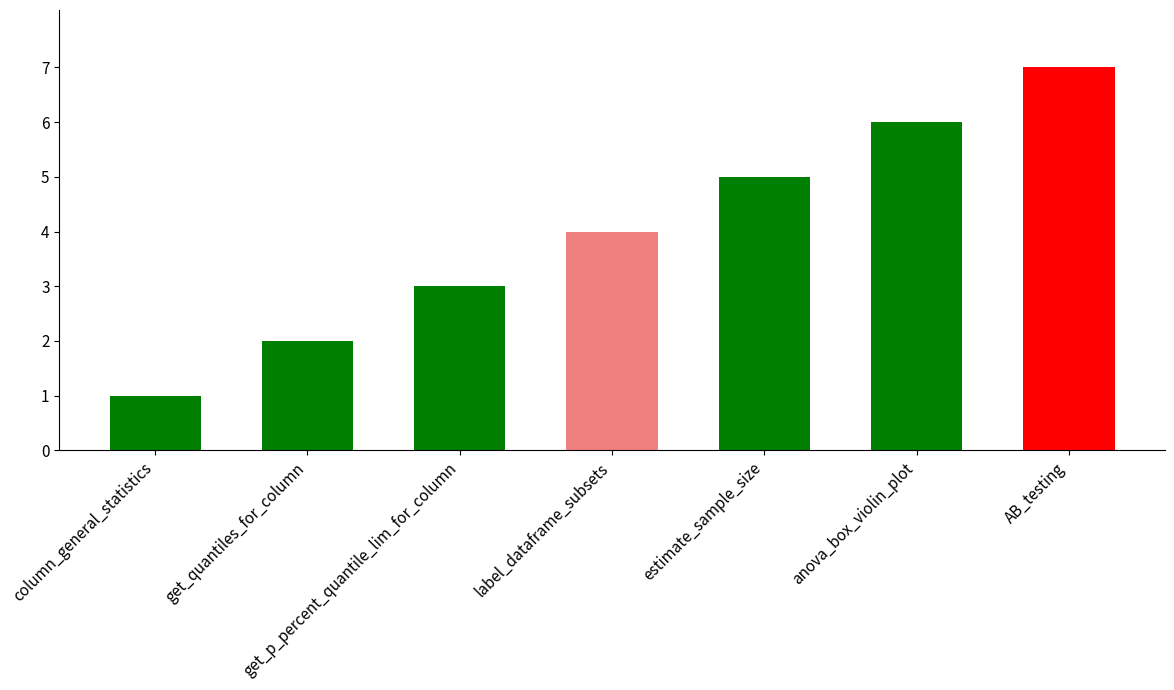

How many distinct data groups are displayed?

1